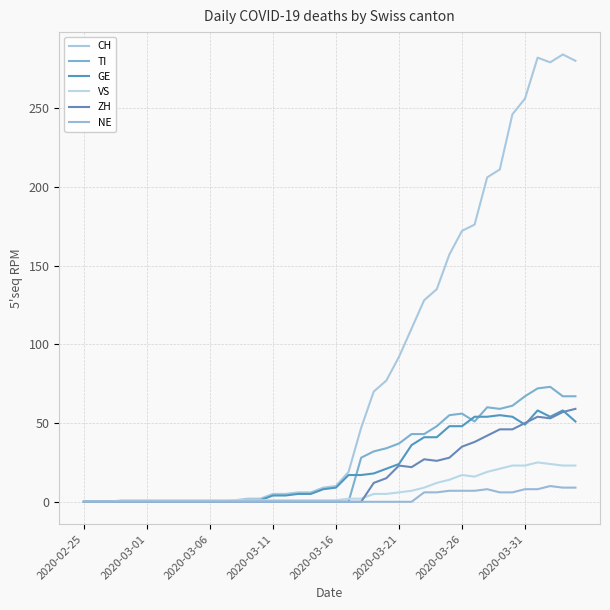

At how many categories does at least one series exceed 35?

18